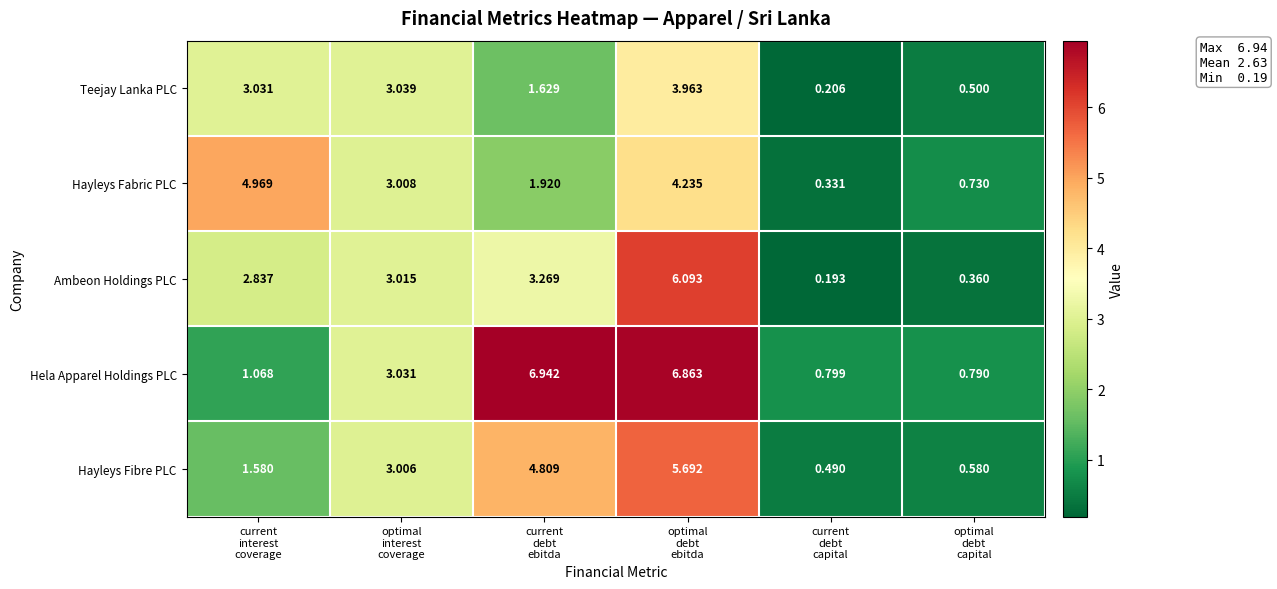

Rank the series by their maximum value, from lowest to highest.

Teejay Lanka PLC, Hayleys Fabric PLC, Hayleys Fibre PLC, Ambeon Holdings PLC, Hela Apparel Holdings PLC